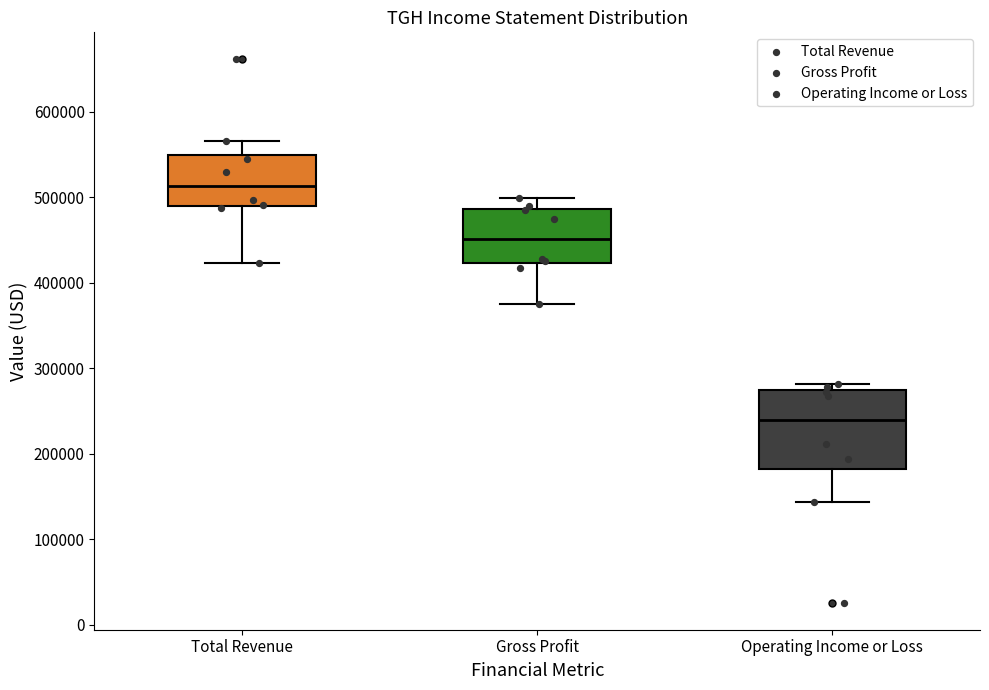

Where is the upper edge of the box for Total Revenue on the y-axis? The values are not printed on the chart, so give them approximately, as read against the axis.

550000